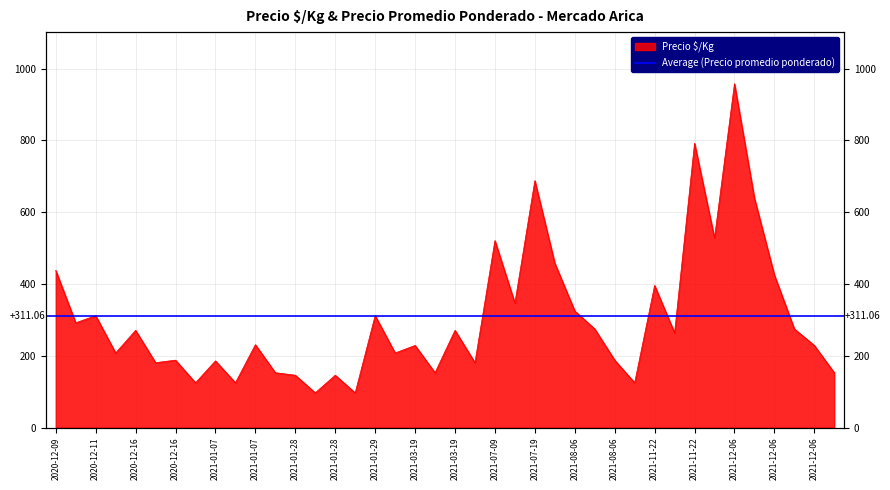

List the labels in order of value, largest first.

2021-12-06, 2021-11-22, 2021-07-19, 2021-12-06, 2021-11-22, 2021-07-09, 2021-07-19, 2020-12-09, 2021-12-06, 2021-11-22, 2021-07-09, 2021-08-06, 2020-12-11, 2021-01-29, 2020-12-09, 2021-08-06, 2021-12-06, 2020-12-16, 2021-03-19, 2021-11-22, 2021-01-07, 2021-03-19, 2021-12-06, 2020-12-11, 2021-01-29, 2020-12-16, 2021-08-06, 2021-01-07, 2020-12-16, 2021-03-19, 2021-01-07, 2021-03-19, 2021-12-06, 2021-01-28, 2021-01-28, 2020-12-16, 2021-01-07, 2021-08-06, 2021-01-28, 2021-01-28